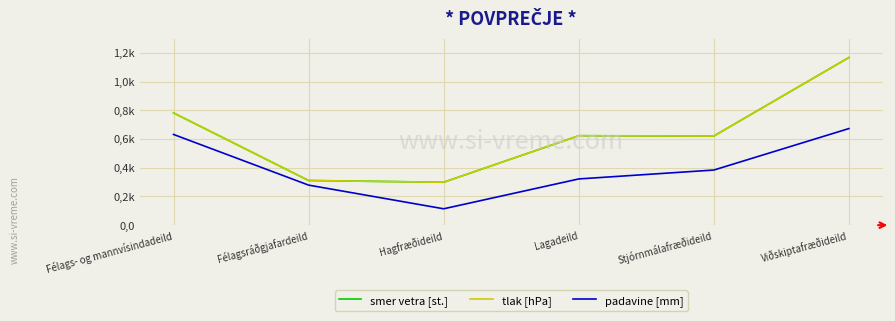

What is the greatest value displayed?

1168